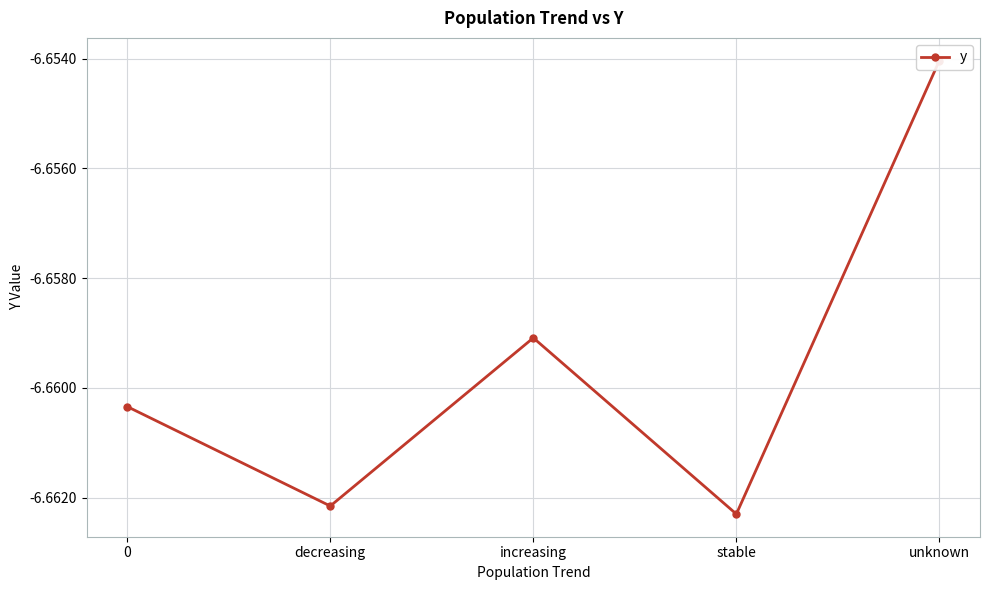

What is the label of the 4th point from the right?

decreasing